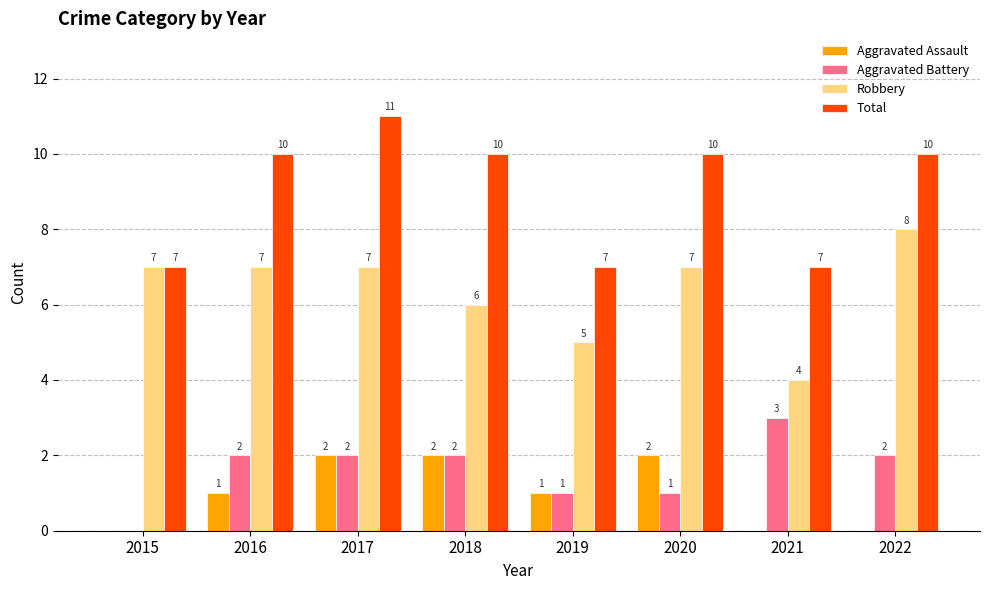

True or false: Robbery has a value of 4 at 2021.

True